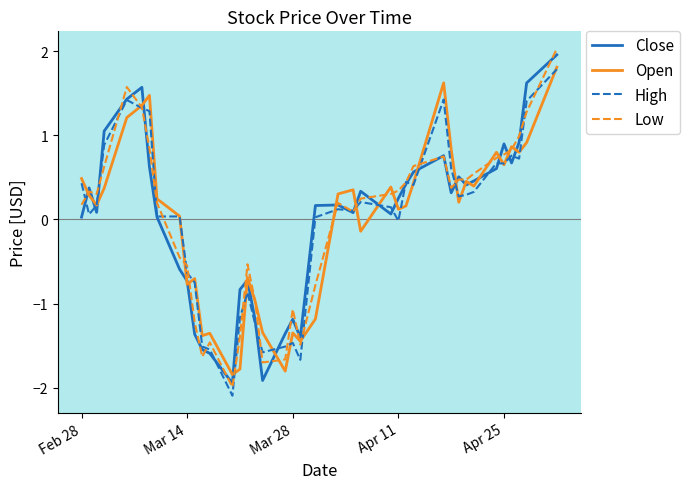

What is the lowest value of the Low series?

-2.0